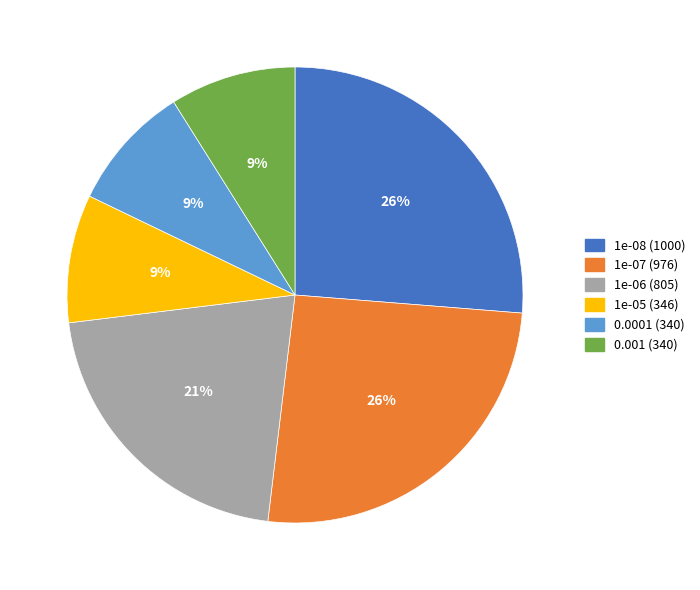

The 1e-07 (976) slice represents 26% of the pie. True or false?

True